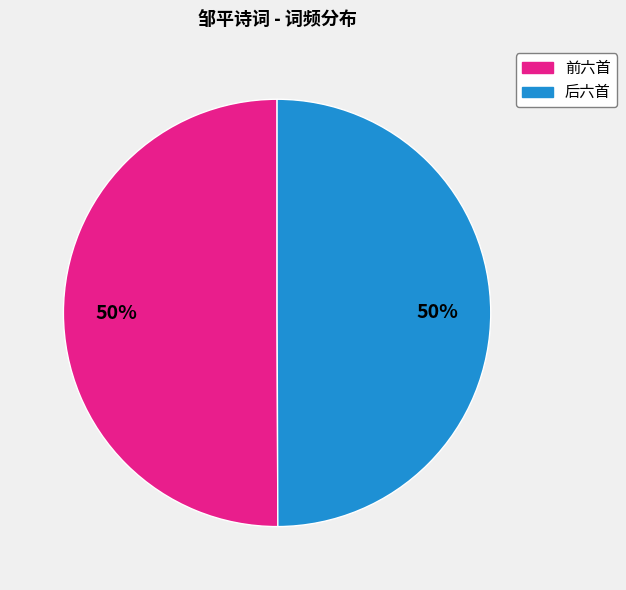

To the nearest percent, what is the average slice percentage?

50%